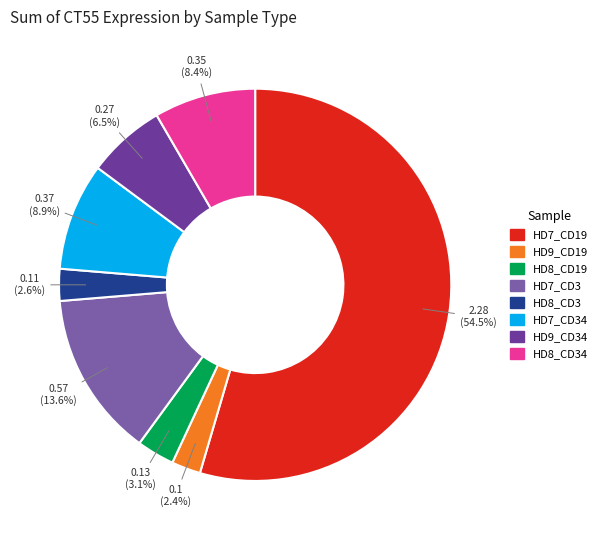

Is there any slice that represents more than half of the pie?

Yes